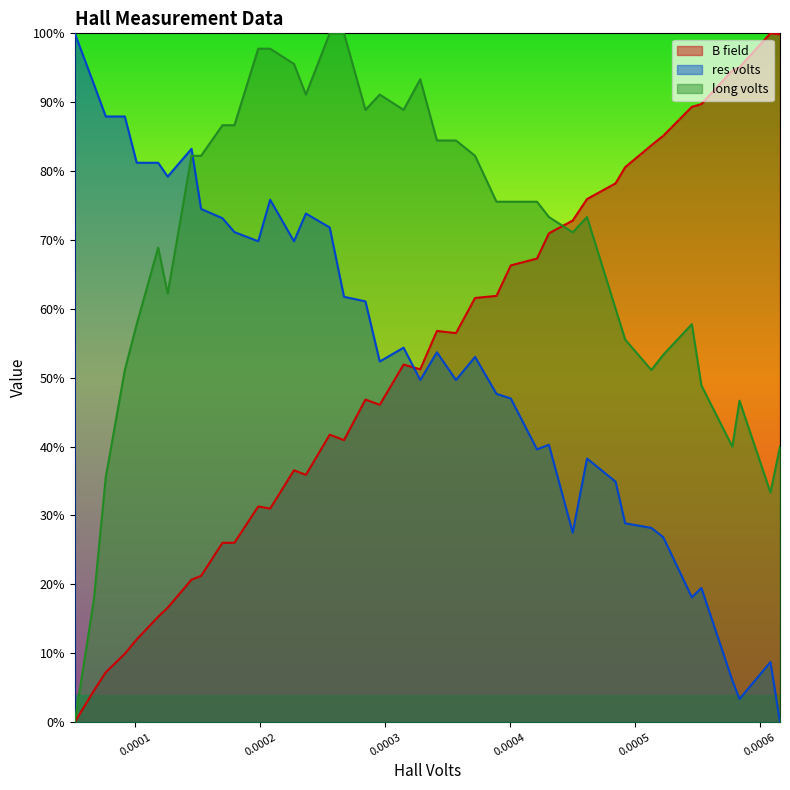

After their last crossing, which series has the higher values: B field or res volts?

B field